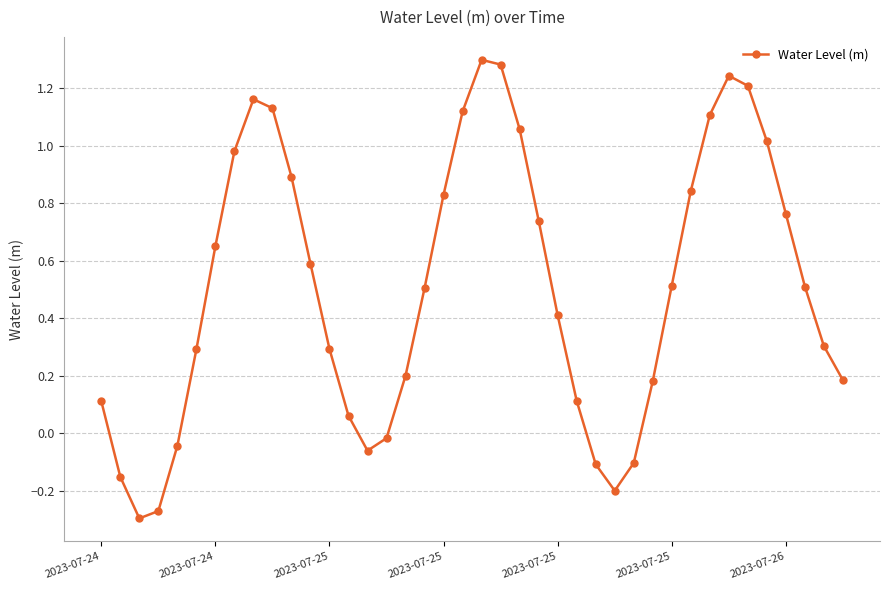

What is the sum of all values?

20.3